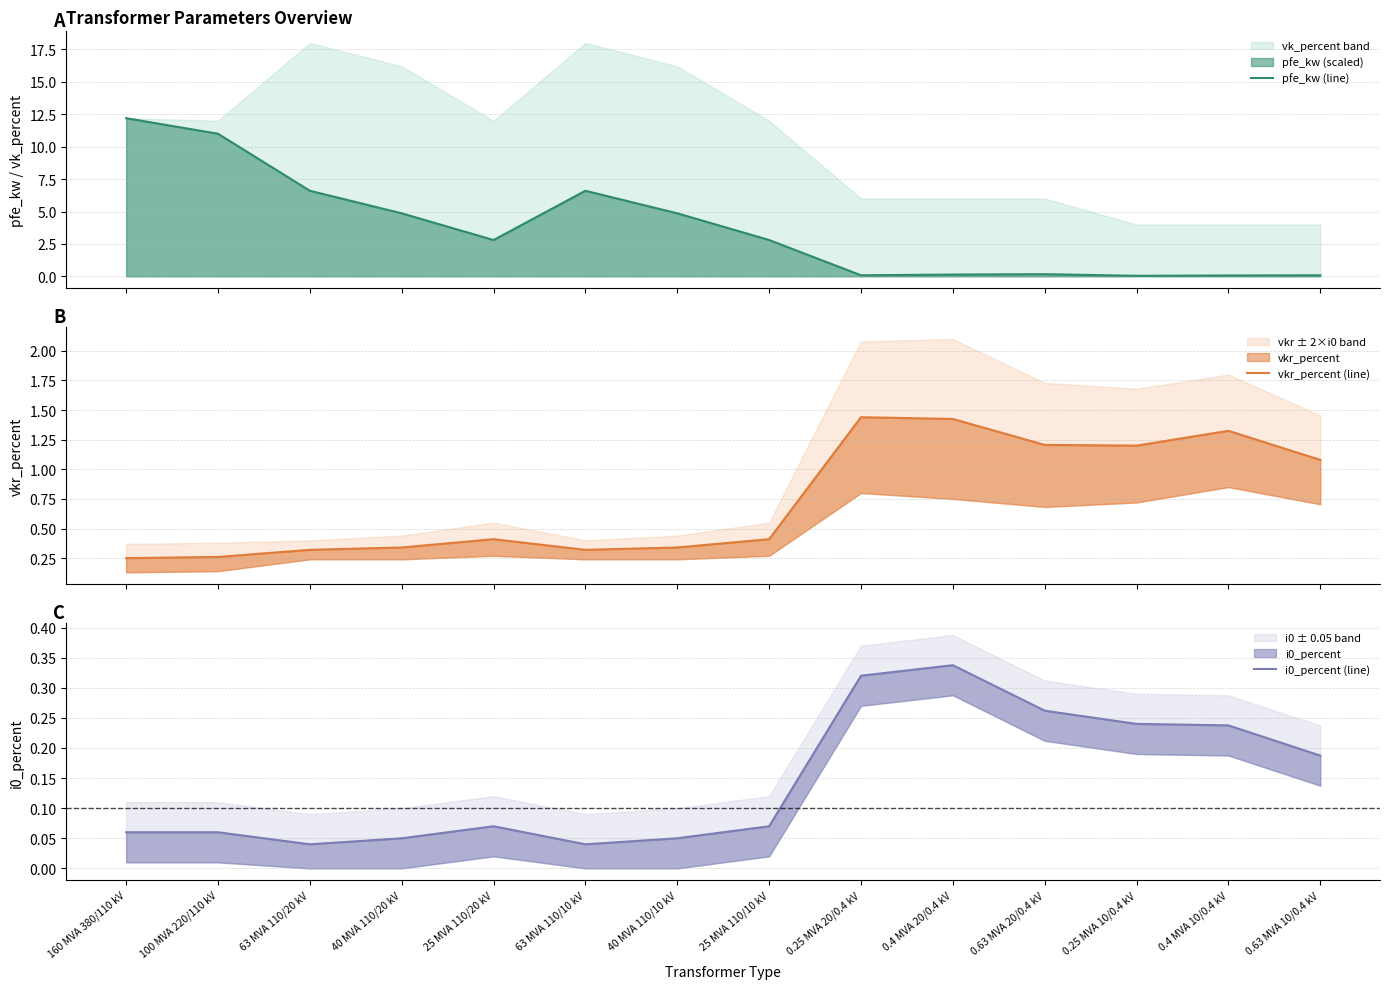

The i0_percent (line) series shows 0.0 at 63 MVA 110/10 kV. True or false?

True